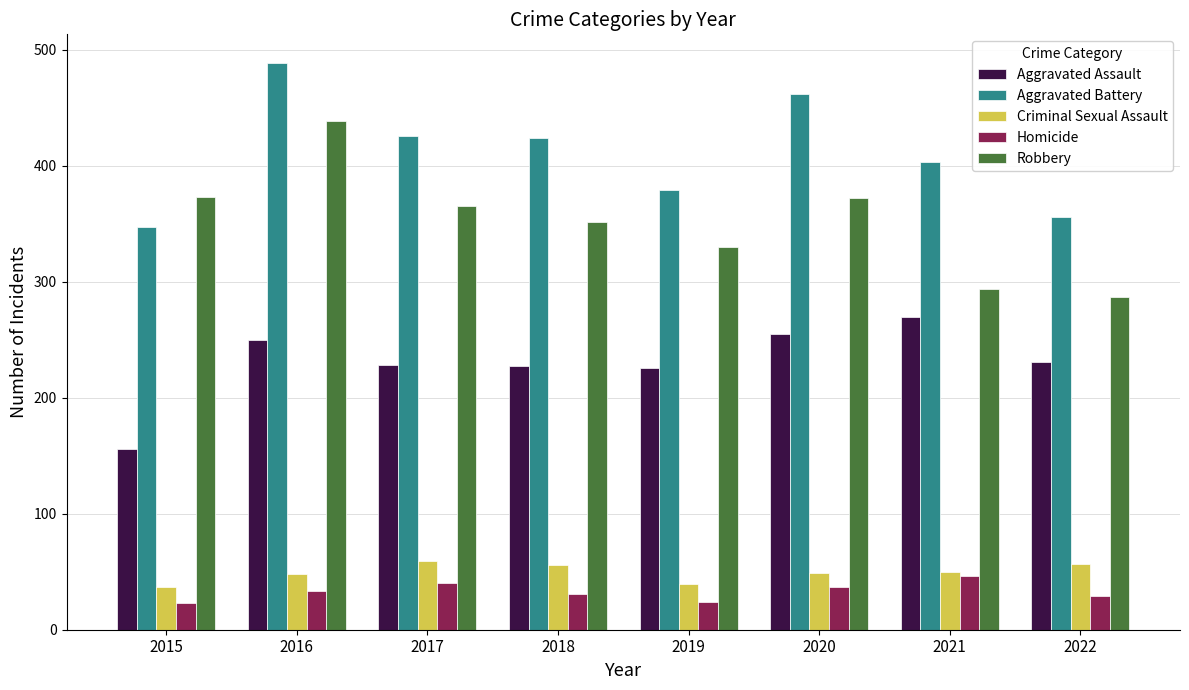

How many bars are there in each group?

5